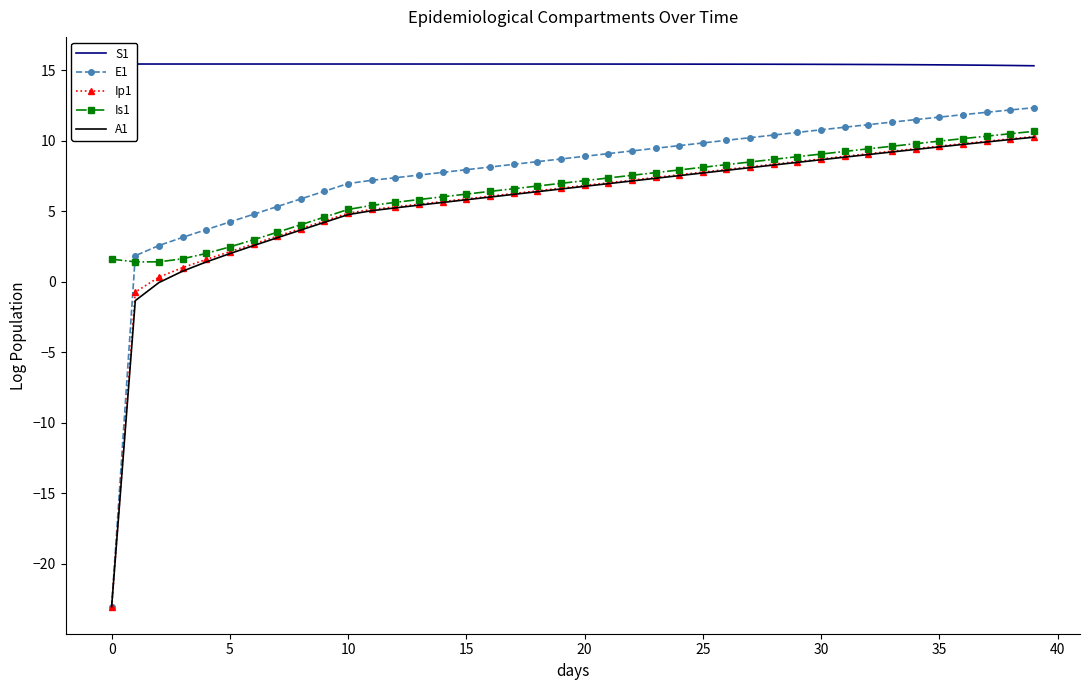

Is it true that Is1 equals 8.5 at 27?

True